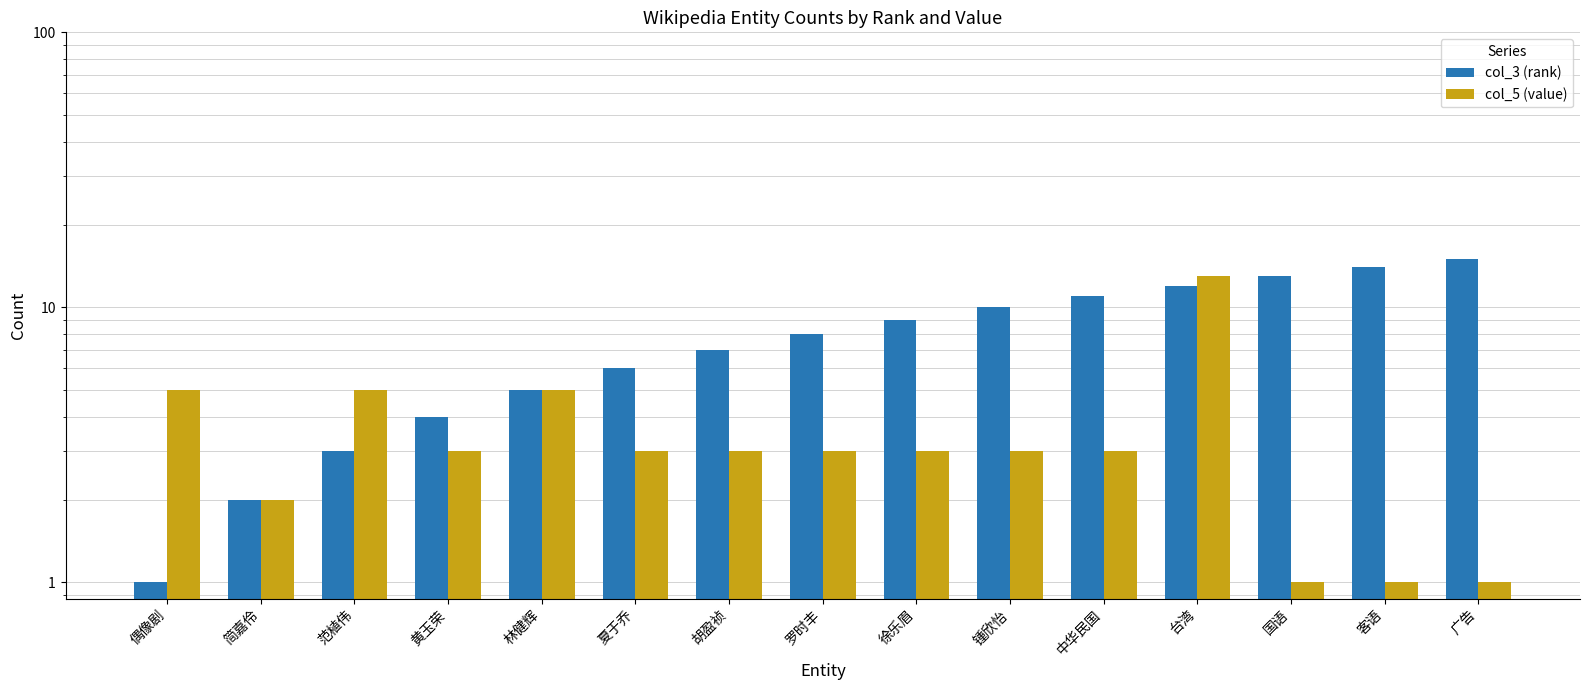

What is the difference between the highest and lowest values at 客语?

13